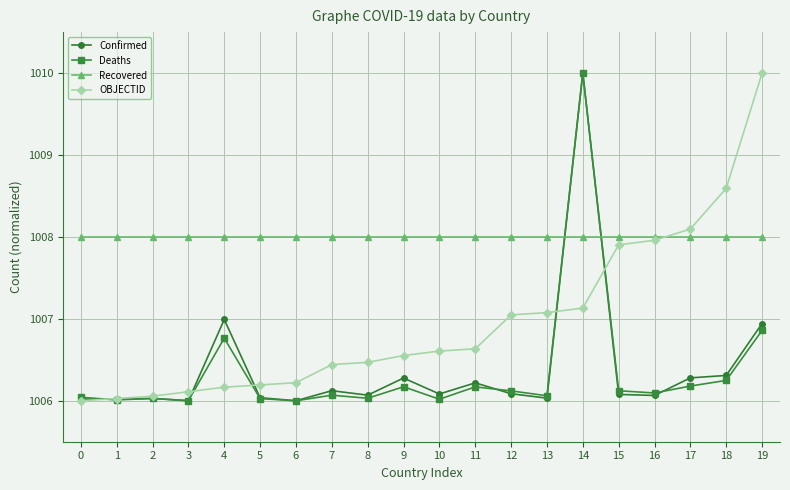

What is the sum of the Confirmed values at 10 and 15?

2012.2